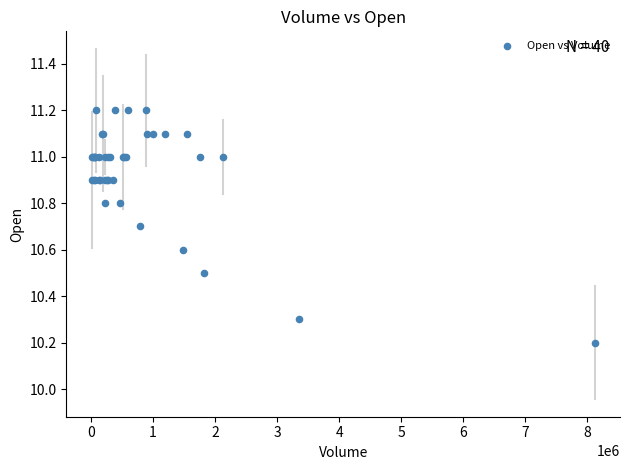

What Y value in the scatter plot is closest to 10?

10.2